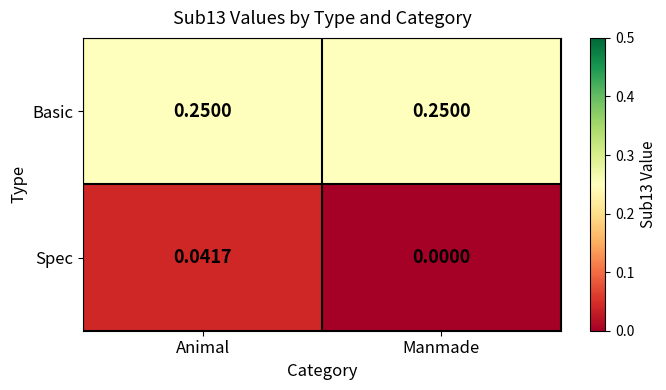

Rank the series at Animal from lowest to highest value.

Spec, Basic